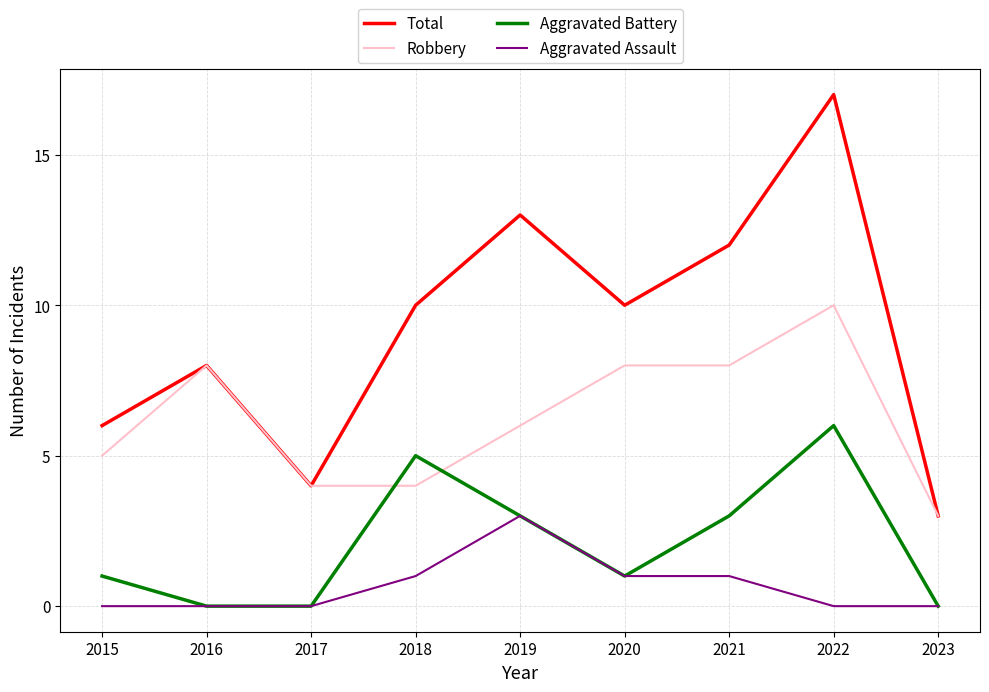

Reading right to left, list all the values displayed in this chart.

Total: 2023=3	2022=17	2021=12	2020=10	2019=13	2018=10	2017=4	2016=8	2015=6
Robbery: 2023=3	2022=10	2021=8	2020=8	2019=6	2018=4	2017=4	2016=8	2015=5
Aggravated Battery: 2023=0	2022=6	2021=3	2020=1	2019=3	2018=5	2017=0	2016=0	2015=1
Aggravated Assault: 2023=0	2022=0	2021=1	2020=1	2019=3	2018=1	2017=0	2016=0	2015=0